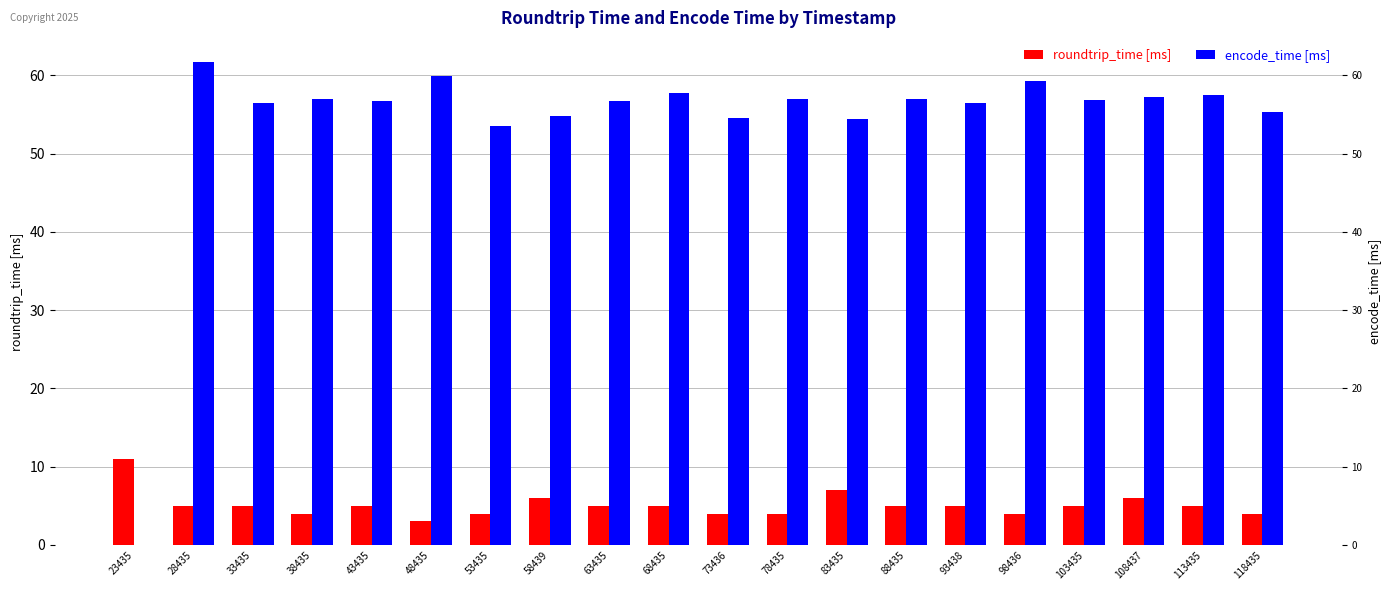

How many bars are there in total?

40